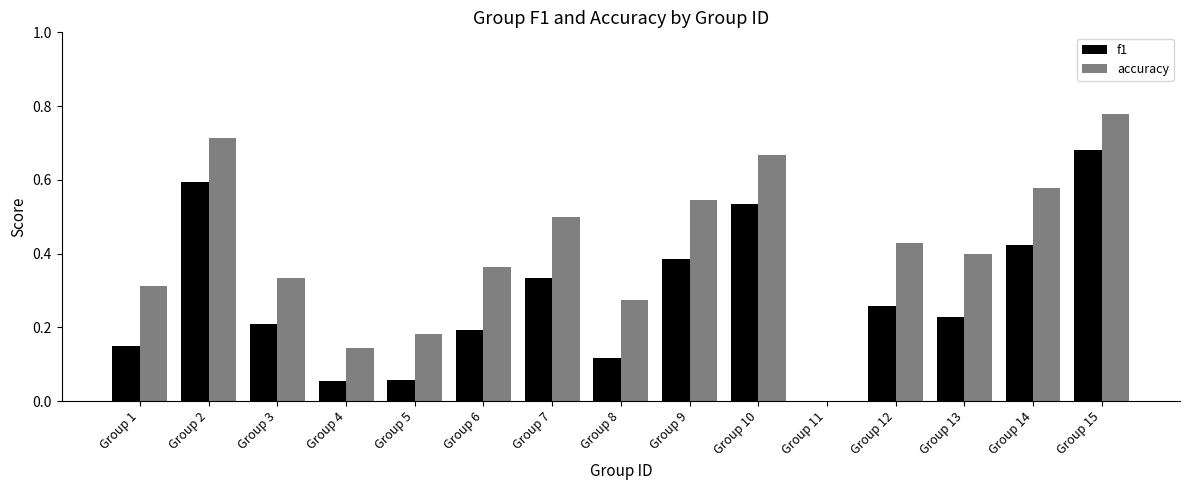

Does the chart contain stacked bars?

No